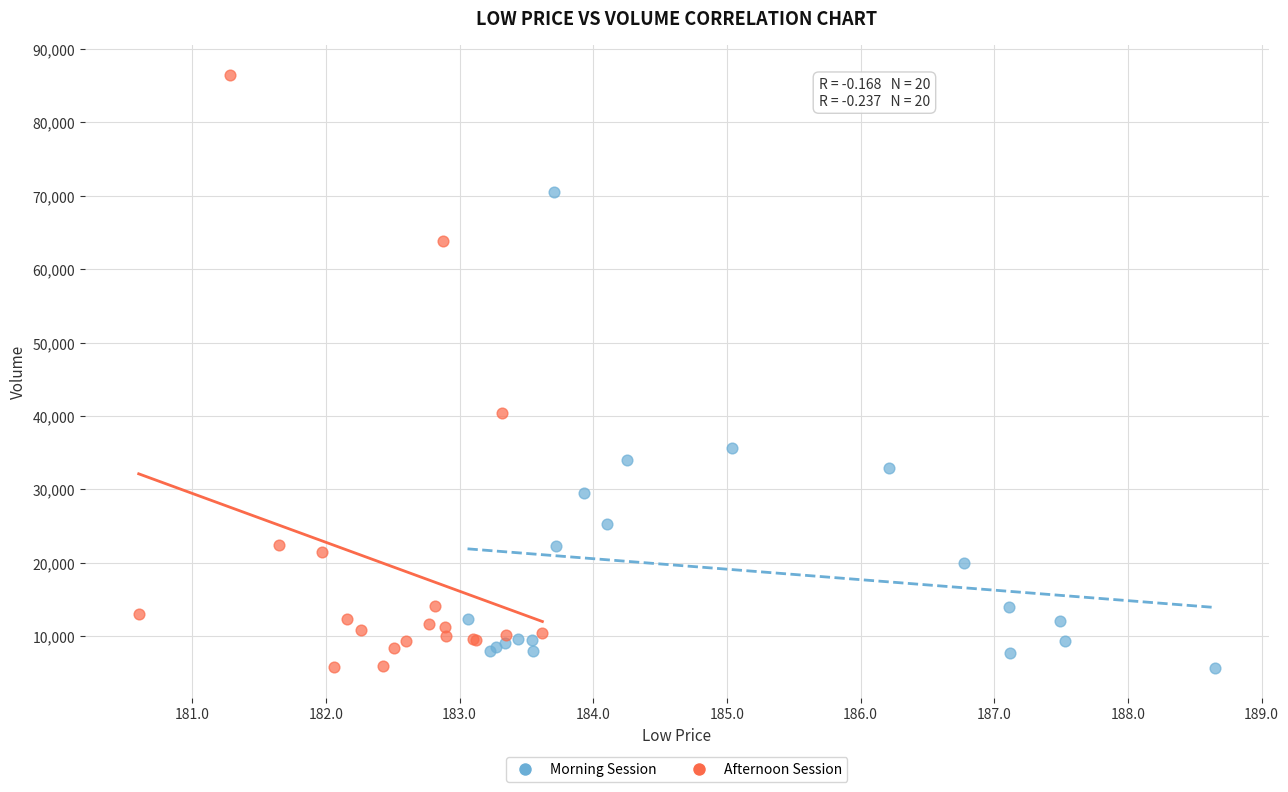

Which series has the largest Y range (max minus min)?

Afternoon Session